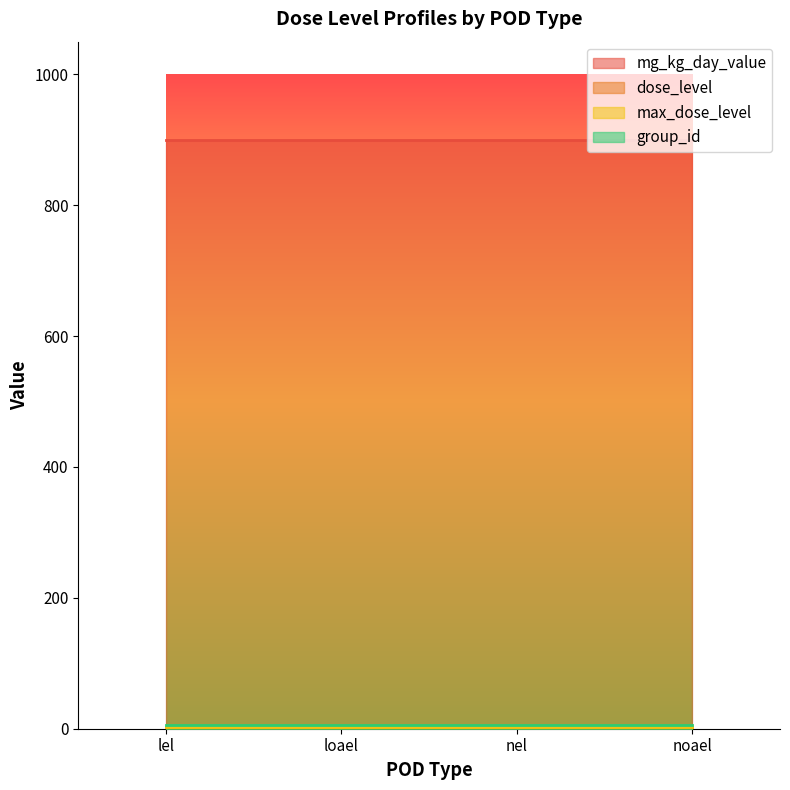

Between loael and noael, which series saw the biggest shift?

mg_kg_day_value